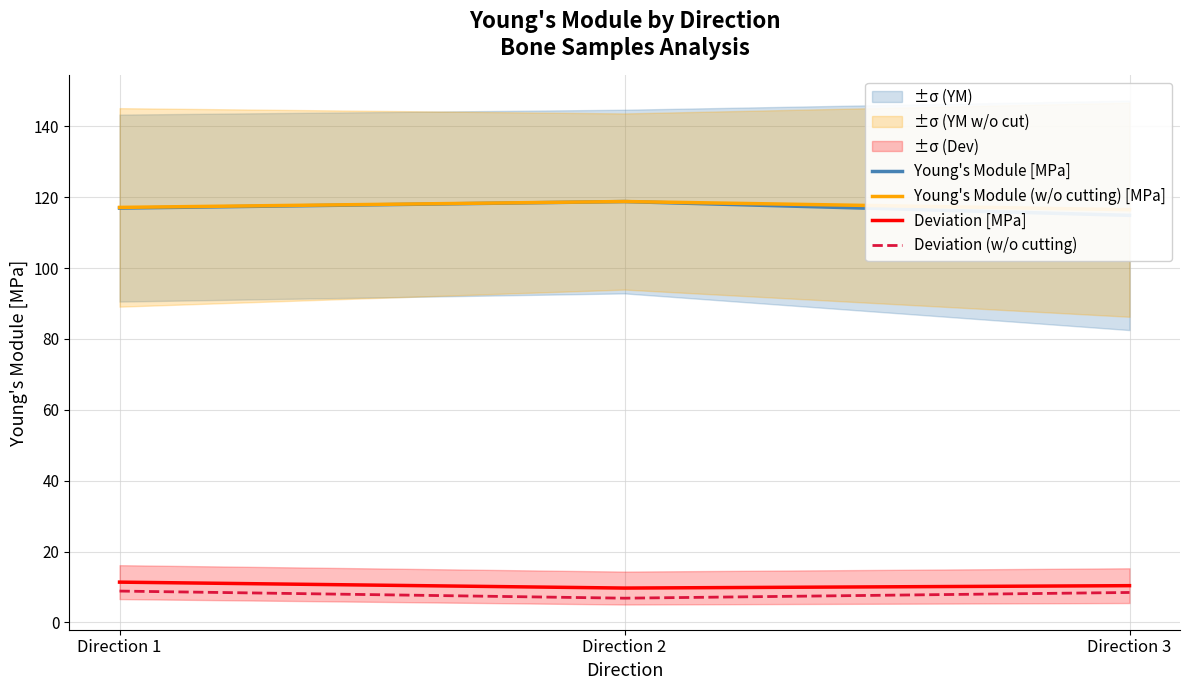

Does the chart display data point markers on the line(s)?

No